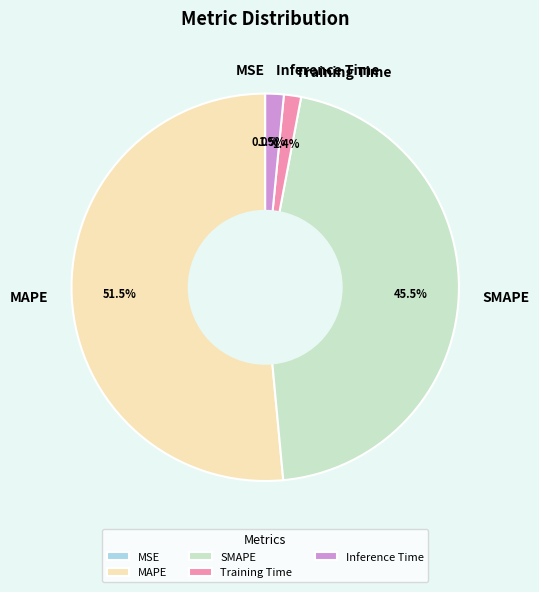

What is the largest slice in the pie chart?

MAPE